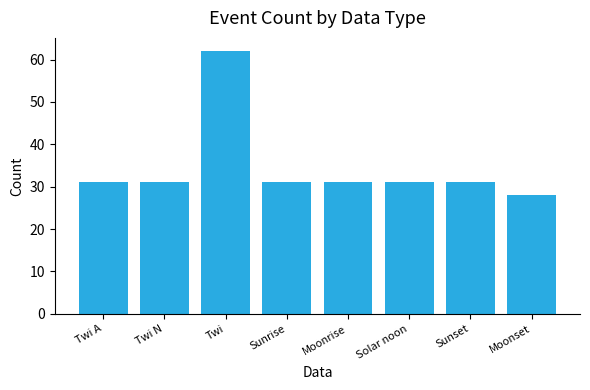

Which category has the highest value across all series?

Twi